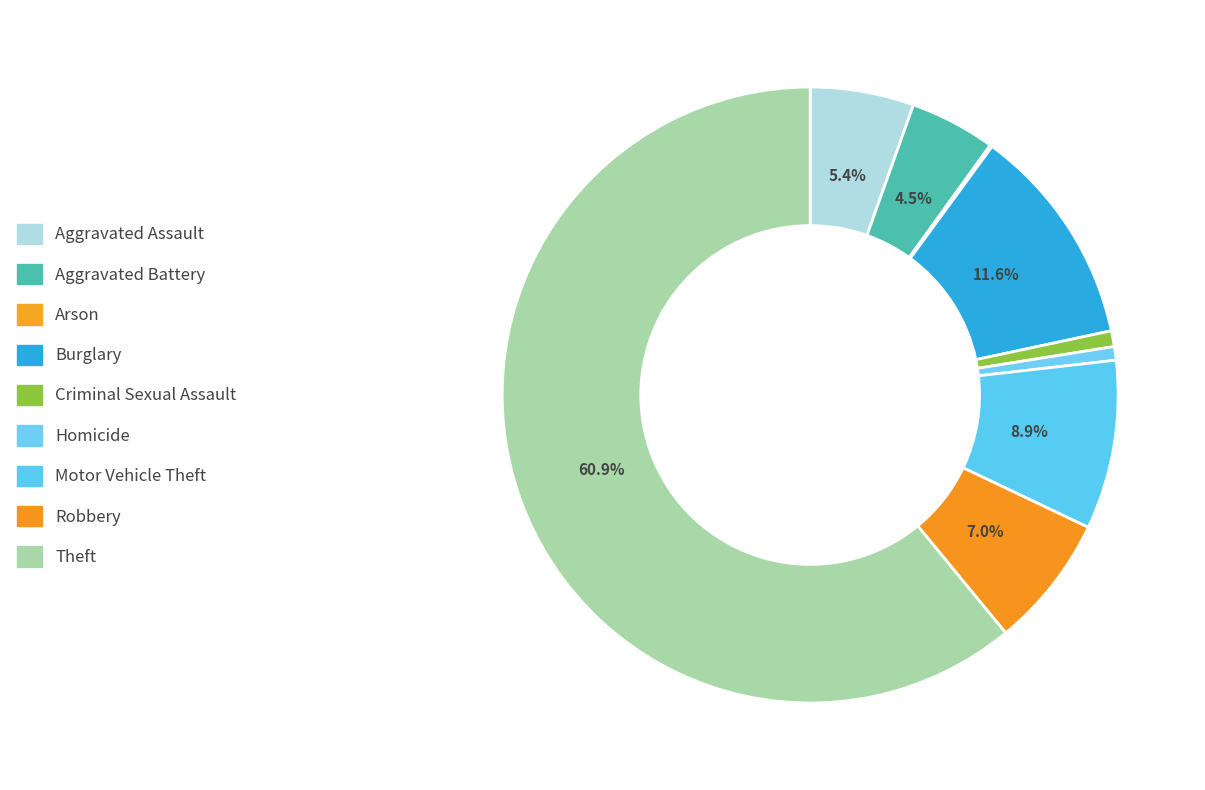

Combined, what portion of the pie is Aggravated Battery and Aggravated Assault?

9.9%